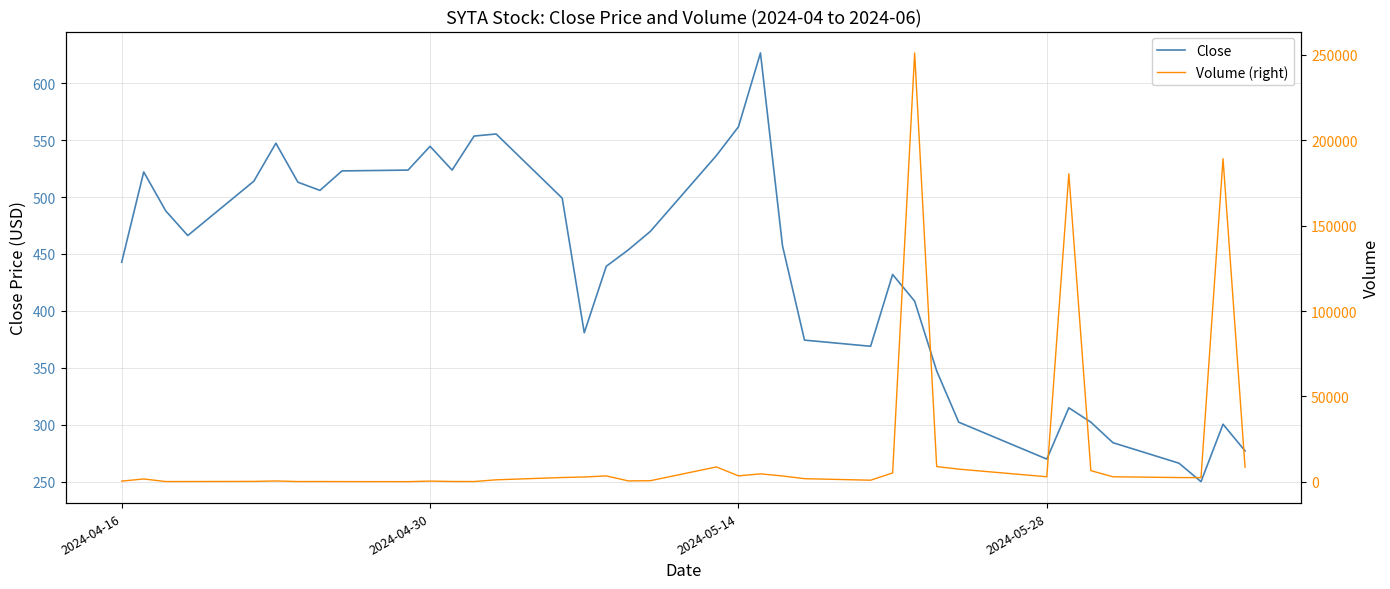

How many categories are shown in the chart?

37